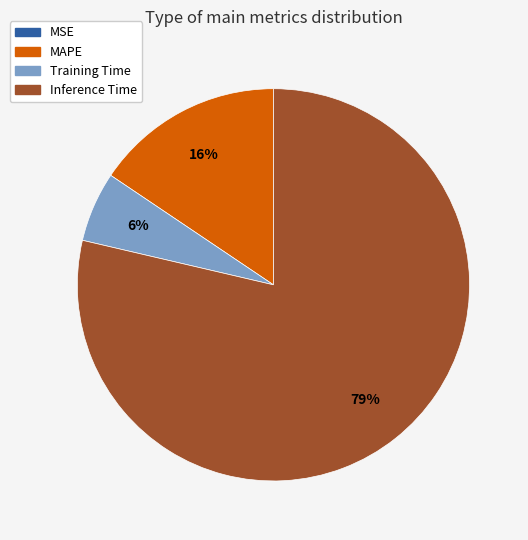

Which has a higher value, Inference Time or MAPE?

Inference Time